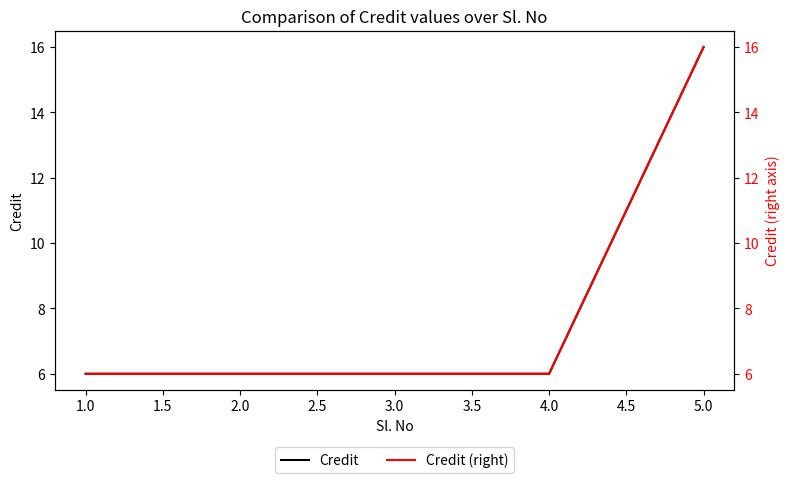

Is it true that Credit equals 6 at 4.0?

True